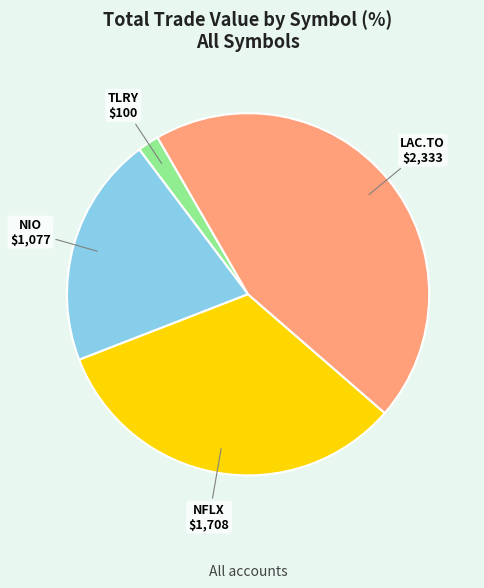

Combined, do LAC.TO and NFLX account for over 50%?

Yes